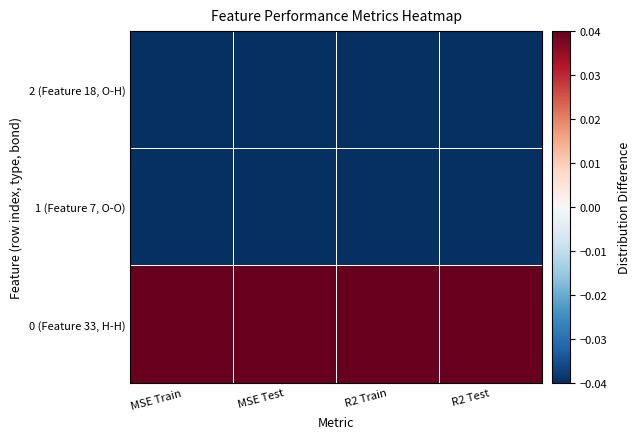

What is the spread (max minus min) of values at R2 Test?

0.1